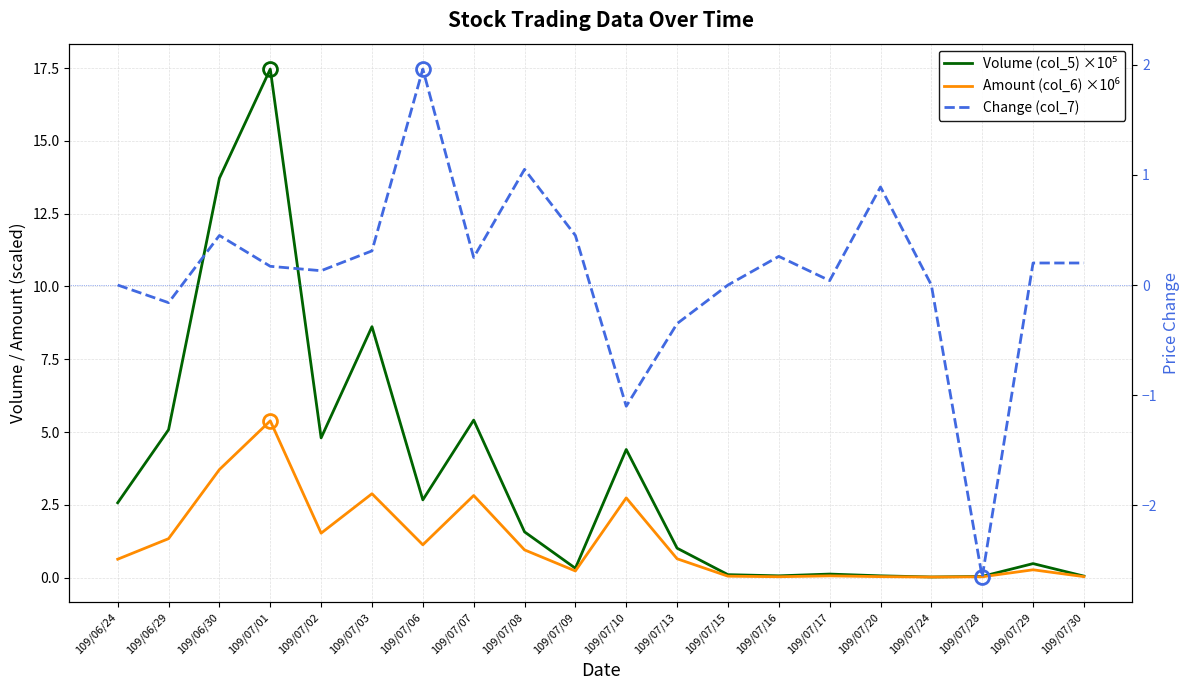

Reading left to right, what are all the values shown in this chart?

Volume (col_5) ×10⁵: 109/06/24=2.6	109/06/29=5.1	109/06/30=13.7	109/07/01=17.5	109/07/02=4.8	109/07/03=8.6	109/07/06=2.7	109/07/07=5.4	109/07/08=1.6	109/07/09=0.3	109/07/10=4.4	109/07/13=1.0	109/07/15=0.1	109/07/16=0.1	109/07/17=0.1	109/07/20=0.1	109/07/24=0.0	109/07/28=0.0	109/07/29=0.5	109/07/30=0.1
Amount (col_6) ×10⁶: 109/06/24=0.6	109/06/29=1.3	109/06/30=3.7	109/07/01=5.4	109/07/02=1.5	109/07/03=2.9	109/07/06=1.1	109/07/07=2.8	109/07/08=1.0	109/07/09=0.2	109/07/10=2.7	109/07/13=0.6	109/07/15=0.0	109/07/16=0.0	109/07/17=0.1	109/07/20=0.0	109/07/24=0.0	109/07/28=0.0	109/07/29=0.3	109/07/30=0.0
Change (col_7): 109/06/24=0.0	109/06/29=-0.2	109/06/30=0.5	109/07/01=0.2	109/07/02=0.1	109/07/03=0.3	109/07/06=2.0	109/07/07=0.2	109/07/08=1.1	109/07/09=0.5	109/07/10=-1.1	109/07/13=-0.3	109/07/15=0.0	109/07/16=0.3	109/07/17=0.0	109/07/20=0.9	109/07/24=0.0	109/07/28=-2.6	109/07/29=0.2	109/07/30=0.2